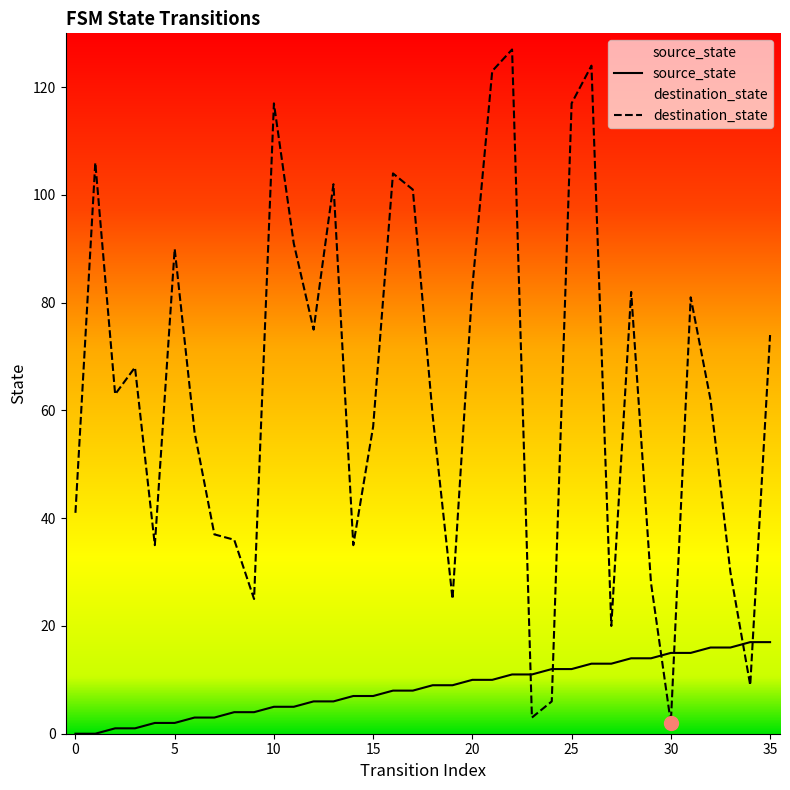

What is the maximum value for source_state?

17